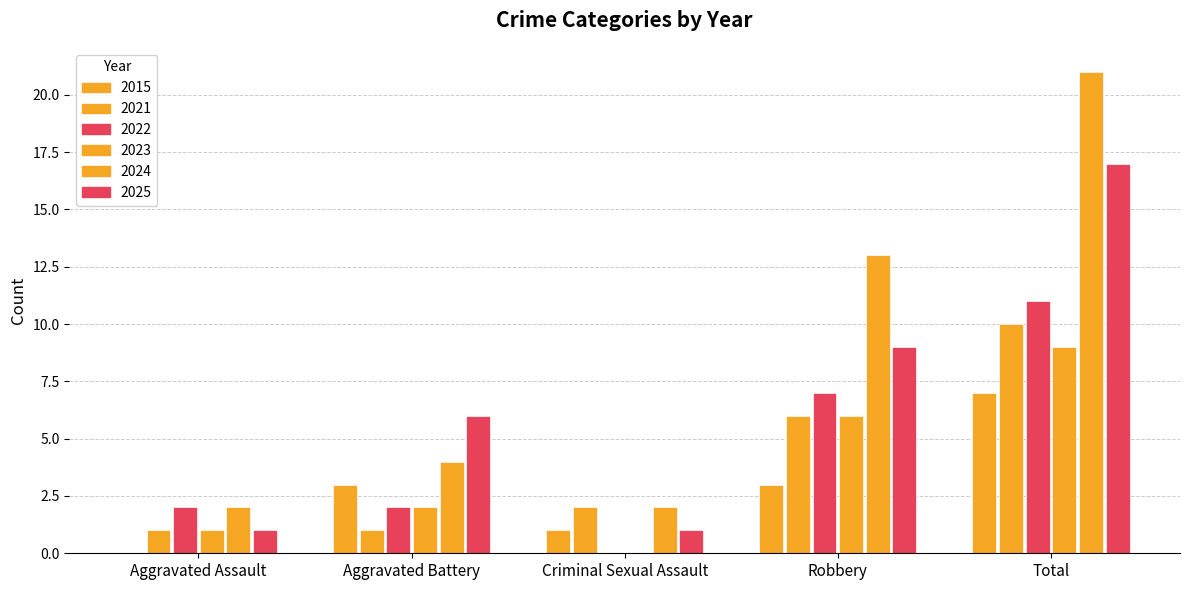

What is the difference between the second highest and minimum values in the 2024 series?

11